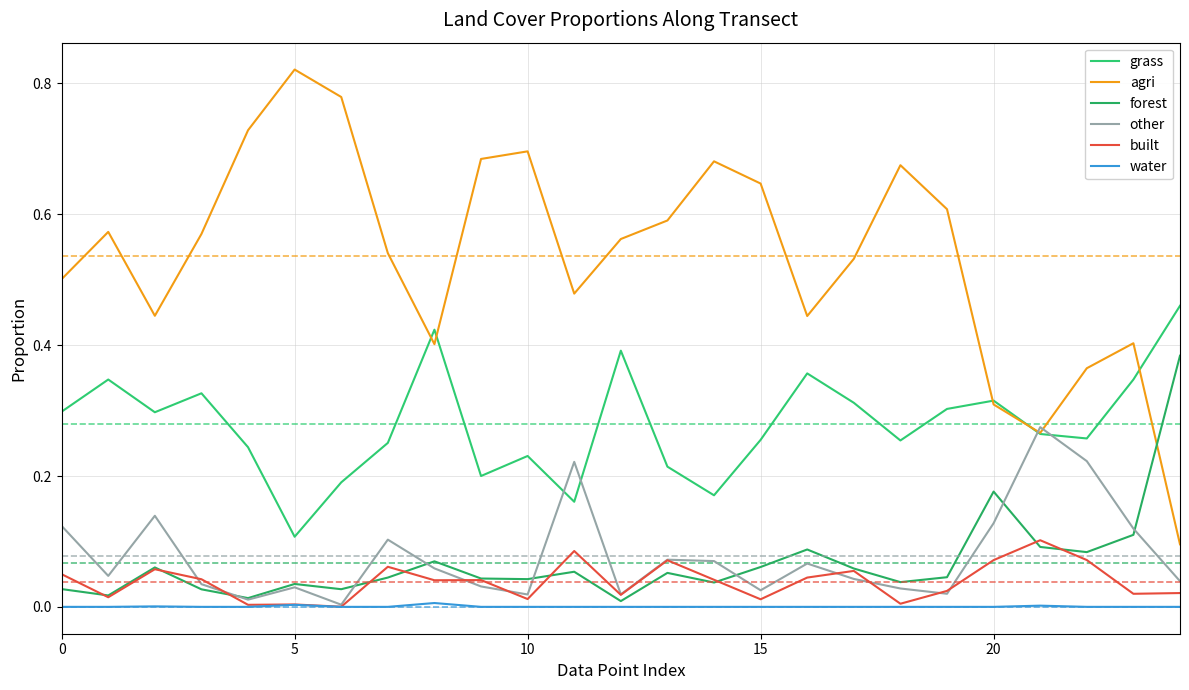

Count the number of data series in this chart.

6